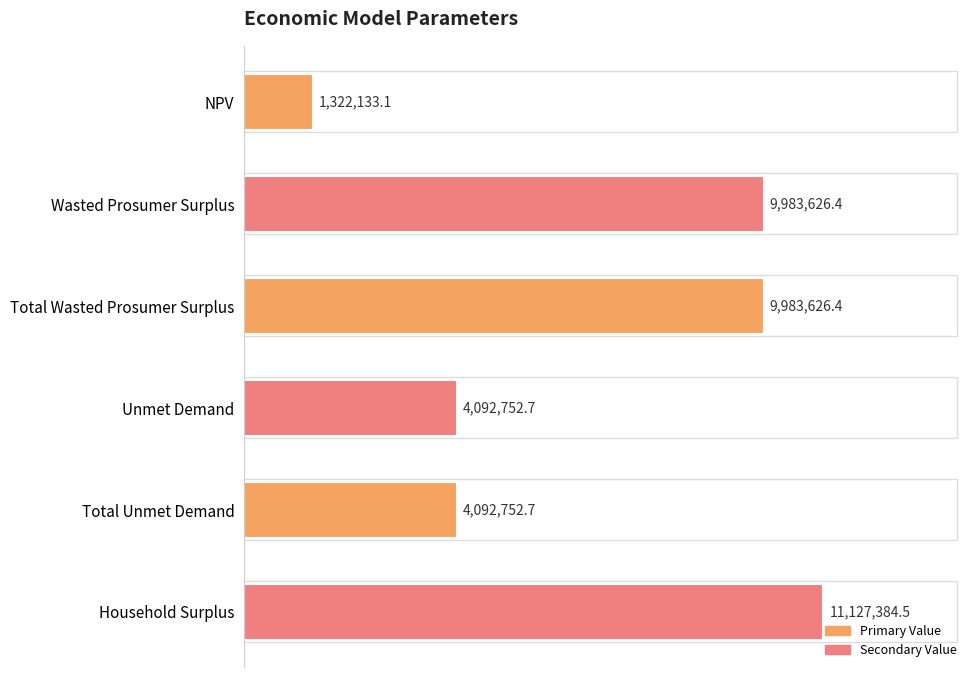

How many bars are there in total?

6